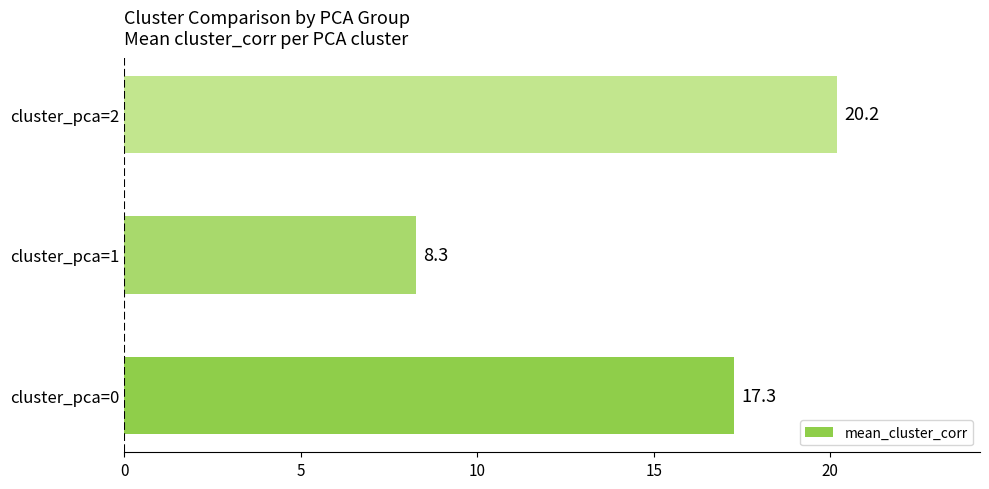

List the labels in order of value, smallest first.

cluster_pca=1, cluster_pca=0, cluster_pca=2